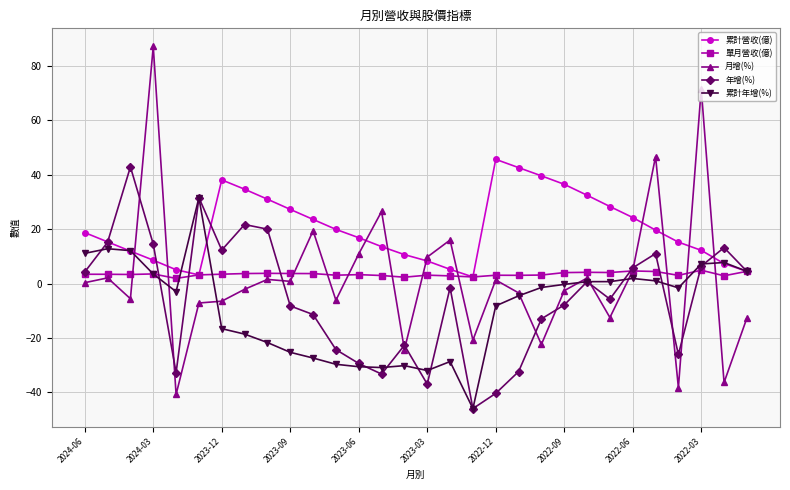

Rank the series by their maximum value, from highest to lowest.

月增(%), 累計營收(億), 年增(%), 累計年增(%), 單月營收(億)